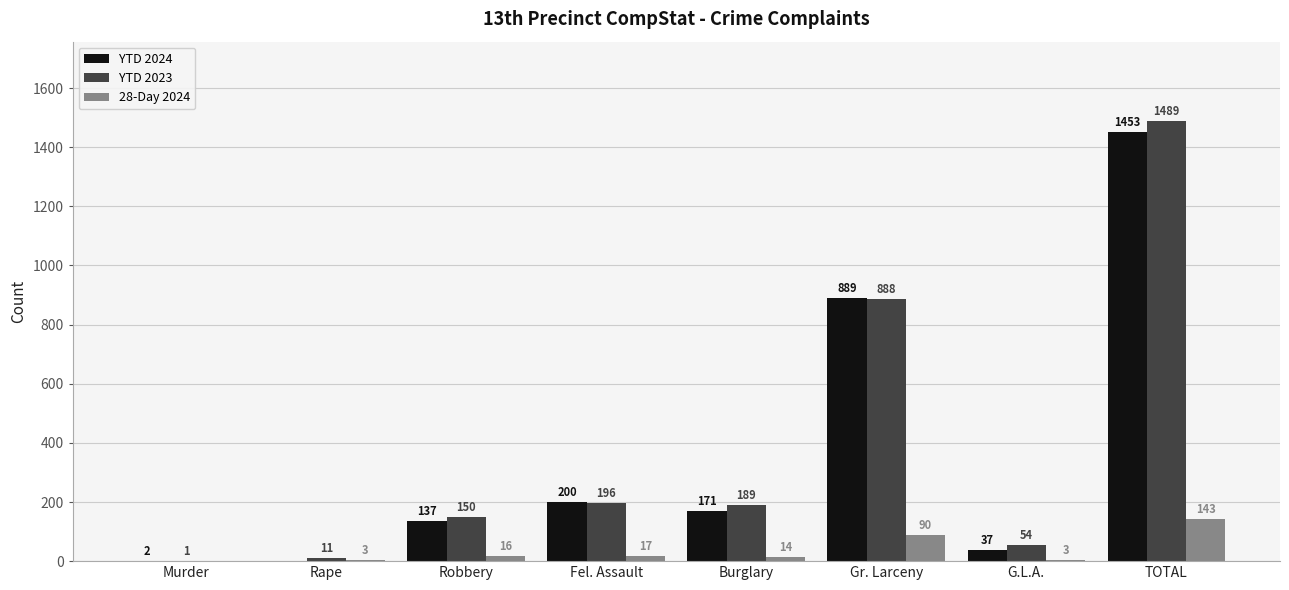

Which series has the largest total across all categories?

YTD 2023